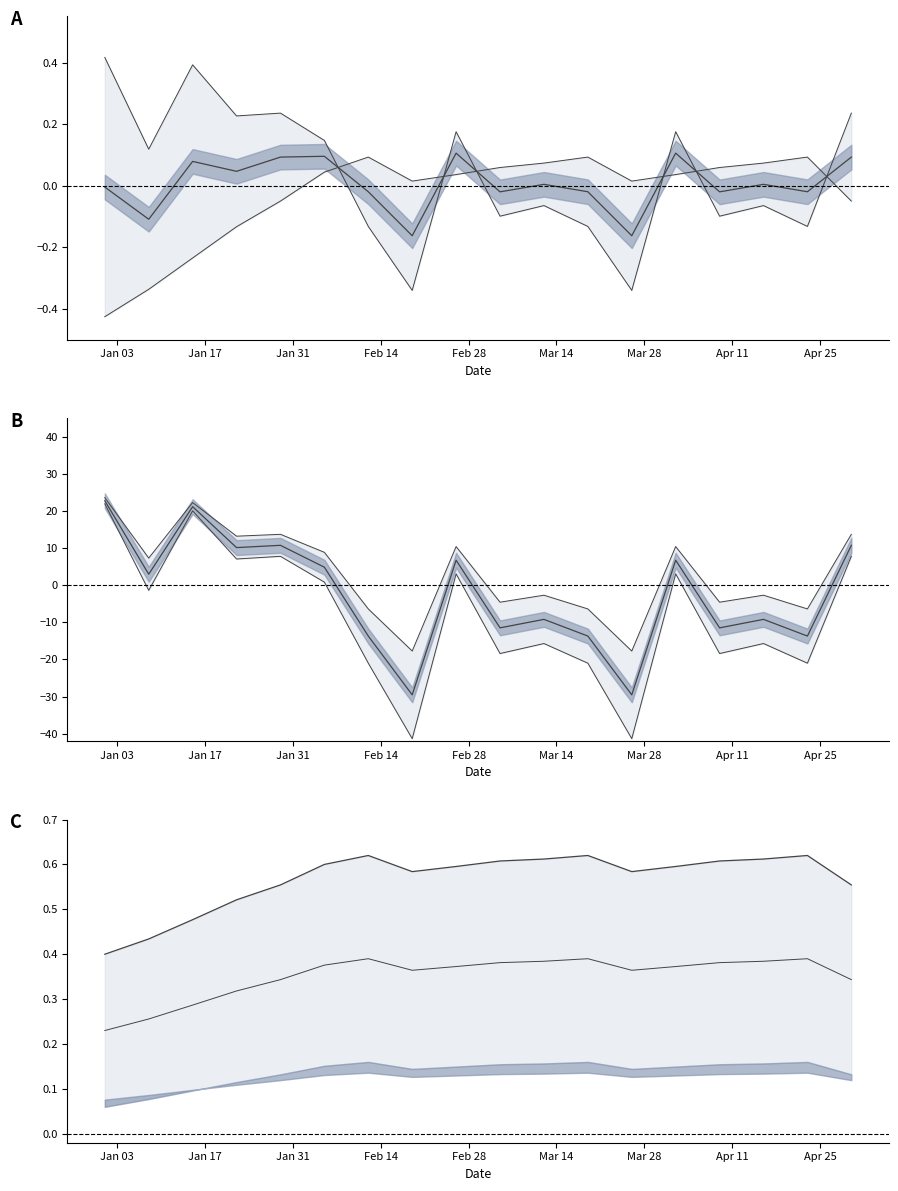

How many values in the lower series are below -1?

10